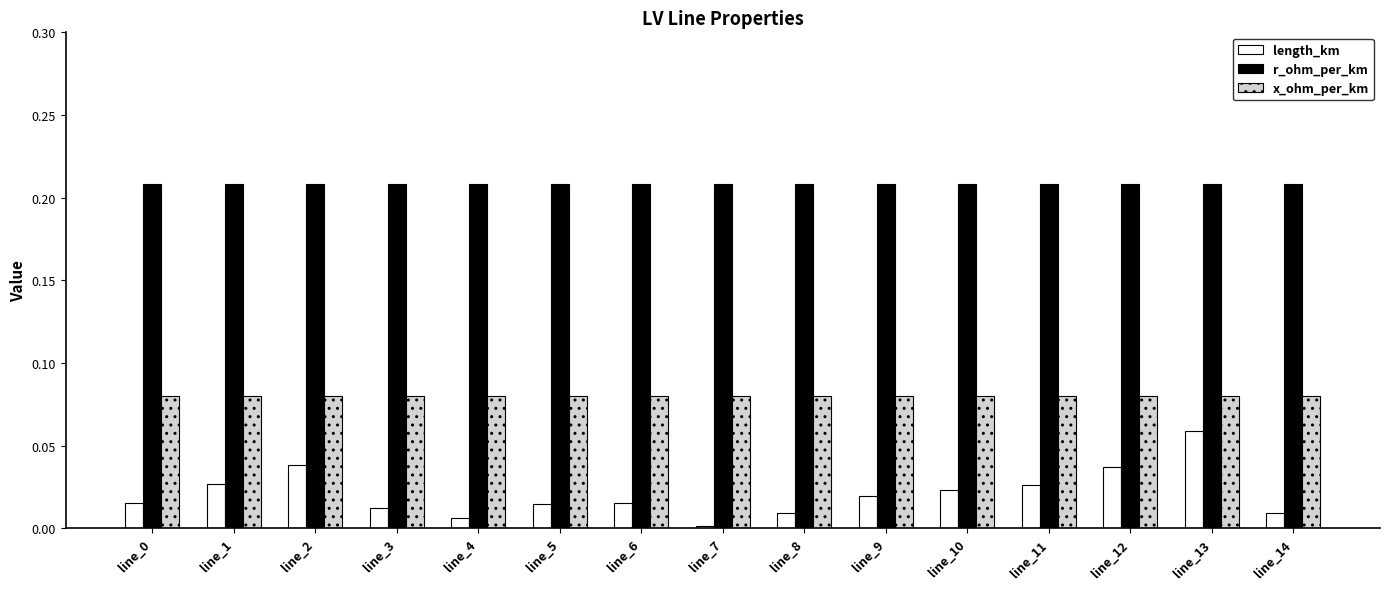

Rank the series by their average value, from highest to lowest.

r_ohm_per_km, x_ohm_per_km, length_km